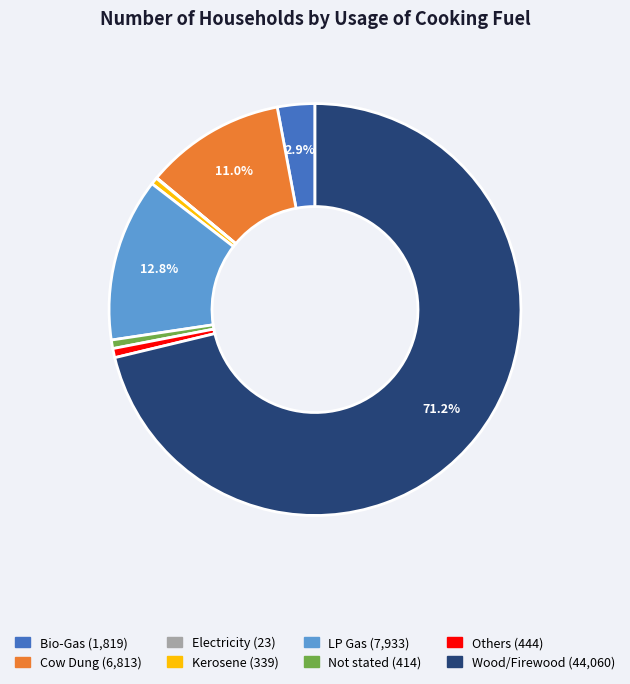

What is the largest slice in the pie chart?

Wood/Firewood